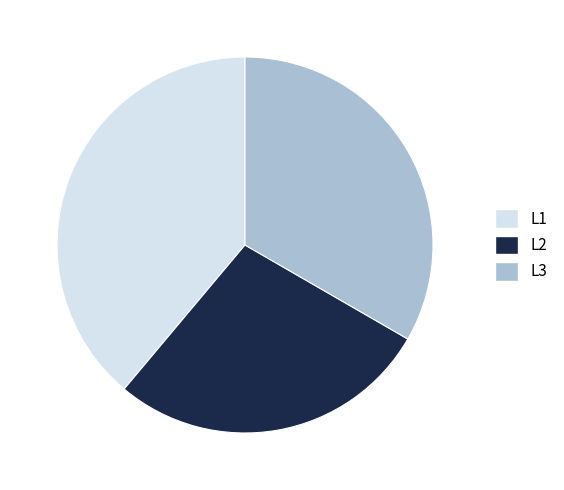

Count the number of slices in the pie.

3